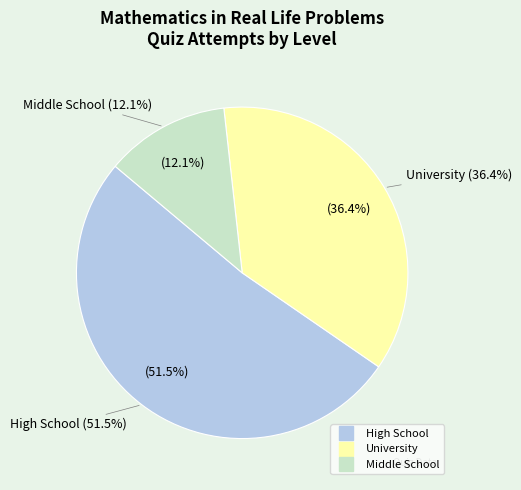

What portion of the pie excludes High School?

48.5%